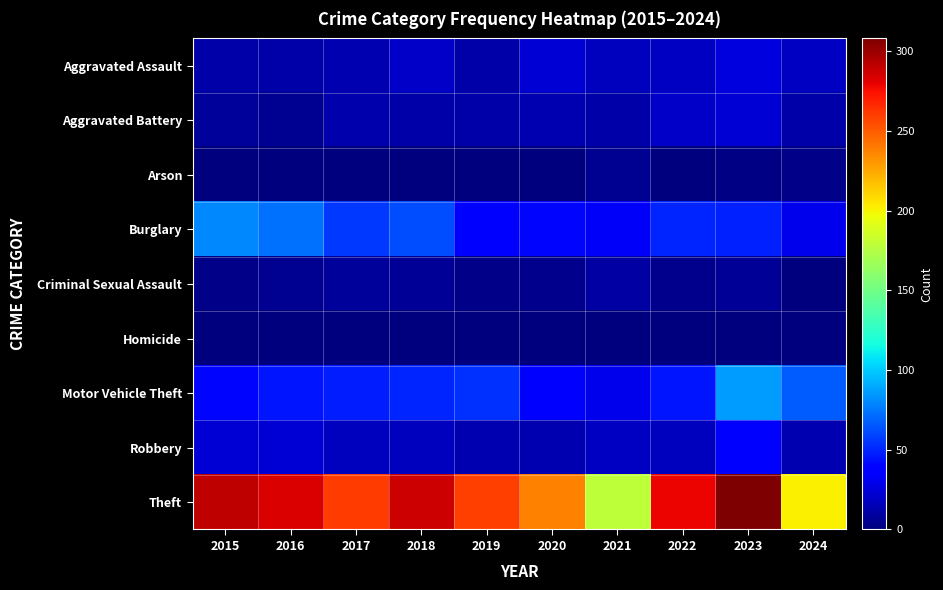

Reading right to left, transcribe all the data shown in this chart.

Aggravated Assault: 2024=19	2023=26	2022=19	2021=18	2020=23	2019=12	2018=20	2017=14	2016=12	2015=11
Aggravated Battery: 2024=11	2023=23	2022=20	2021=12	2020=14	2019=12	2018=11	2017=13	2016=6	2015=8
Arson: 2024=3	2023=2	2022=0	2021=6	2020=0	2019=1	2018=0	2017=1	2016=0	2015=1
Burglary: 2024=30	2023=49	2022=50	2021=33	2020=40	2019=39	2018=62	2017=56	2016=73	2015=80
Criminal Sexual Assault: 2024=0	2023=7	2022=4	2021=10	2020=4	2019=3	2018=7	2017=8	2016=5	2015=3
Homicide: 2024=1	2023=0	2022=1	2021=1	2020=0	2019=0	2018=1	2017=1	2016=1	2015=1
Motor Vehicle Theft: 2024=67	2023=86	2022=45	2021=30	2020=37	2019=54	2018=50	2017=47	2016=45	2015=40
Robbery: 2024=14	2023=39	2022=18	2021=19	2020=14	2019=14	2018=17	2017=18	2016=24	2015=24
Theft: 2024=201	2023=308	2022=279	2021=179	2020=238	2019=259	2018=287	2017=261	2016=283	2015=290